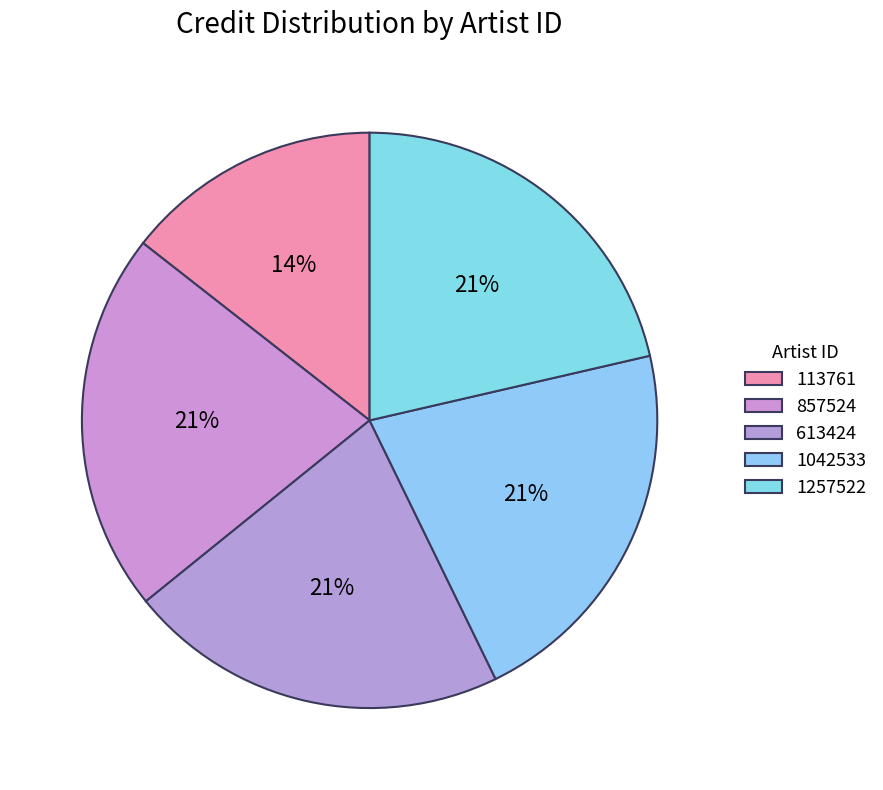

Count the number of slices in the pie.

5